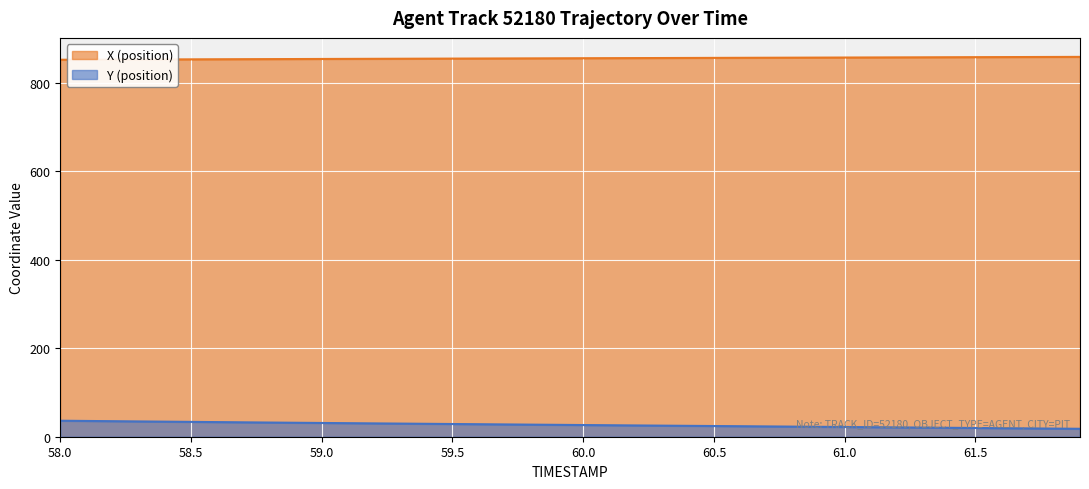

True or false: Y and X cross at least once.

False